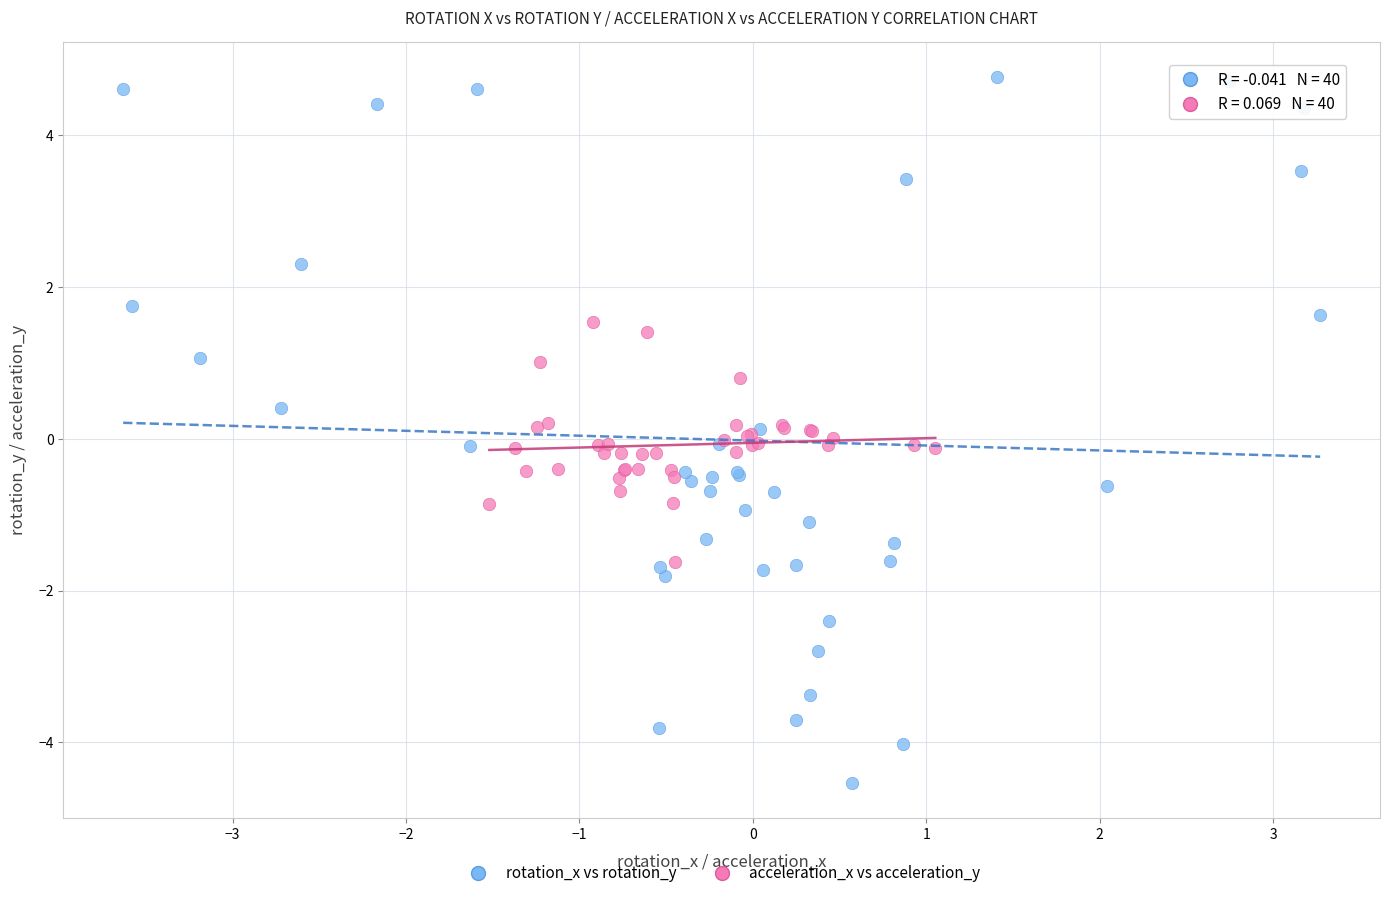

What are all the series names shown in the legend?

rotation_x vs rotation_y, acceleration_x vs acceleration_y